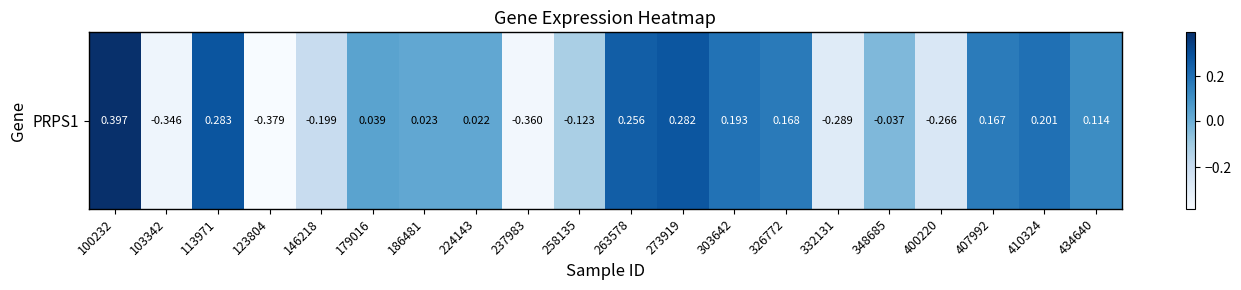

What is the sum of all values?

0.1